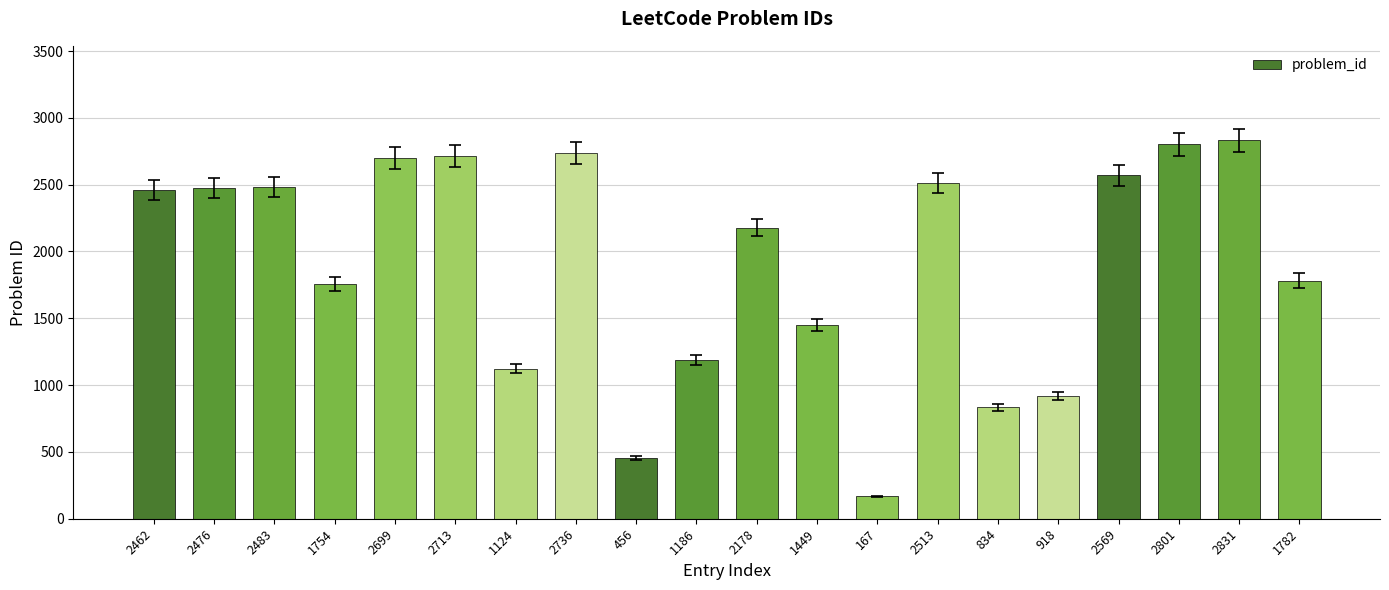

What position from the left is 2831?

19